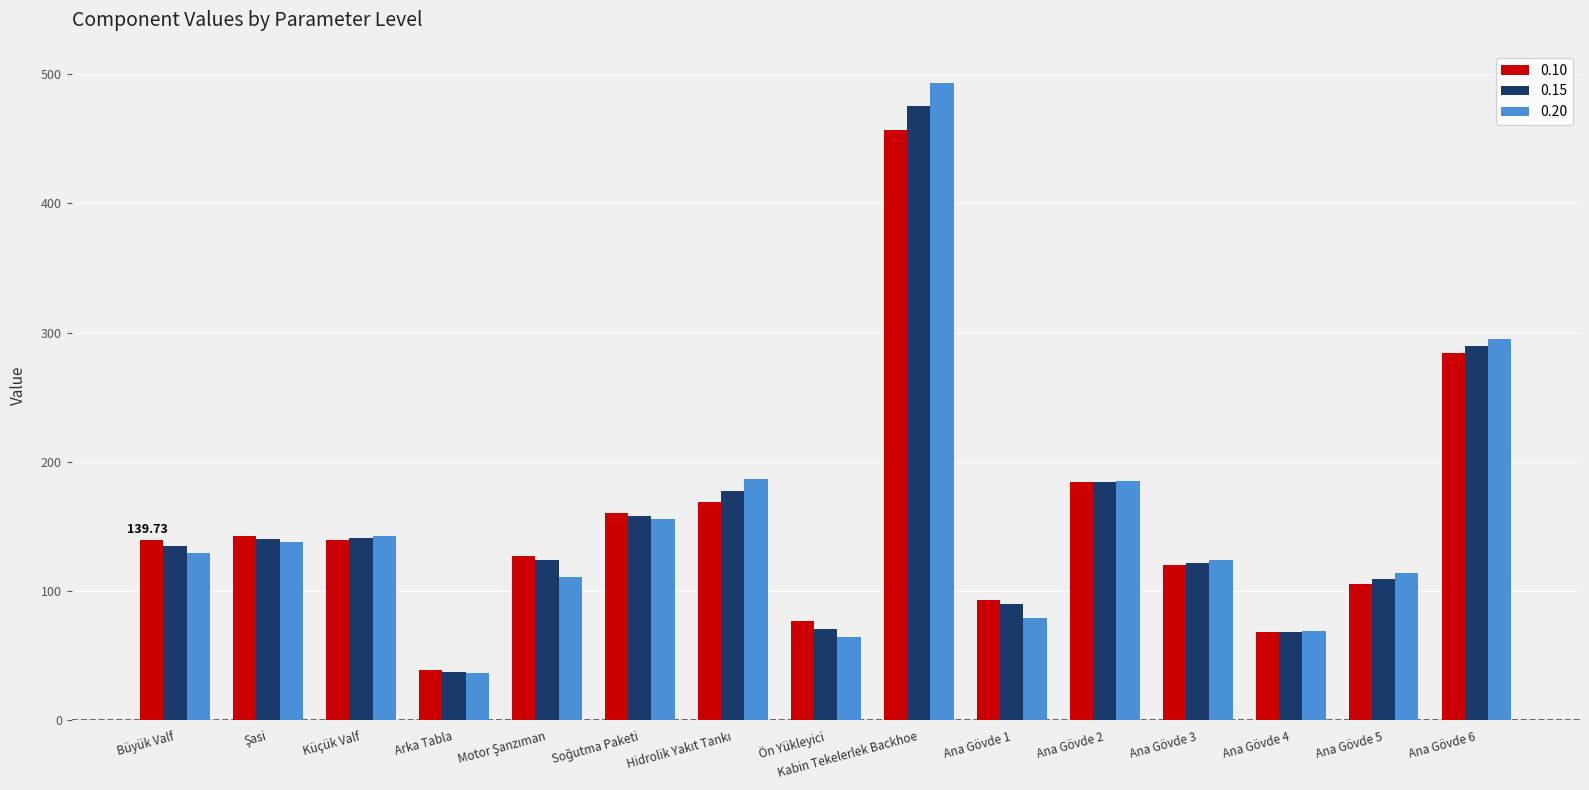

Which series has the widest spread of values?

0.20